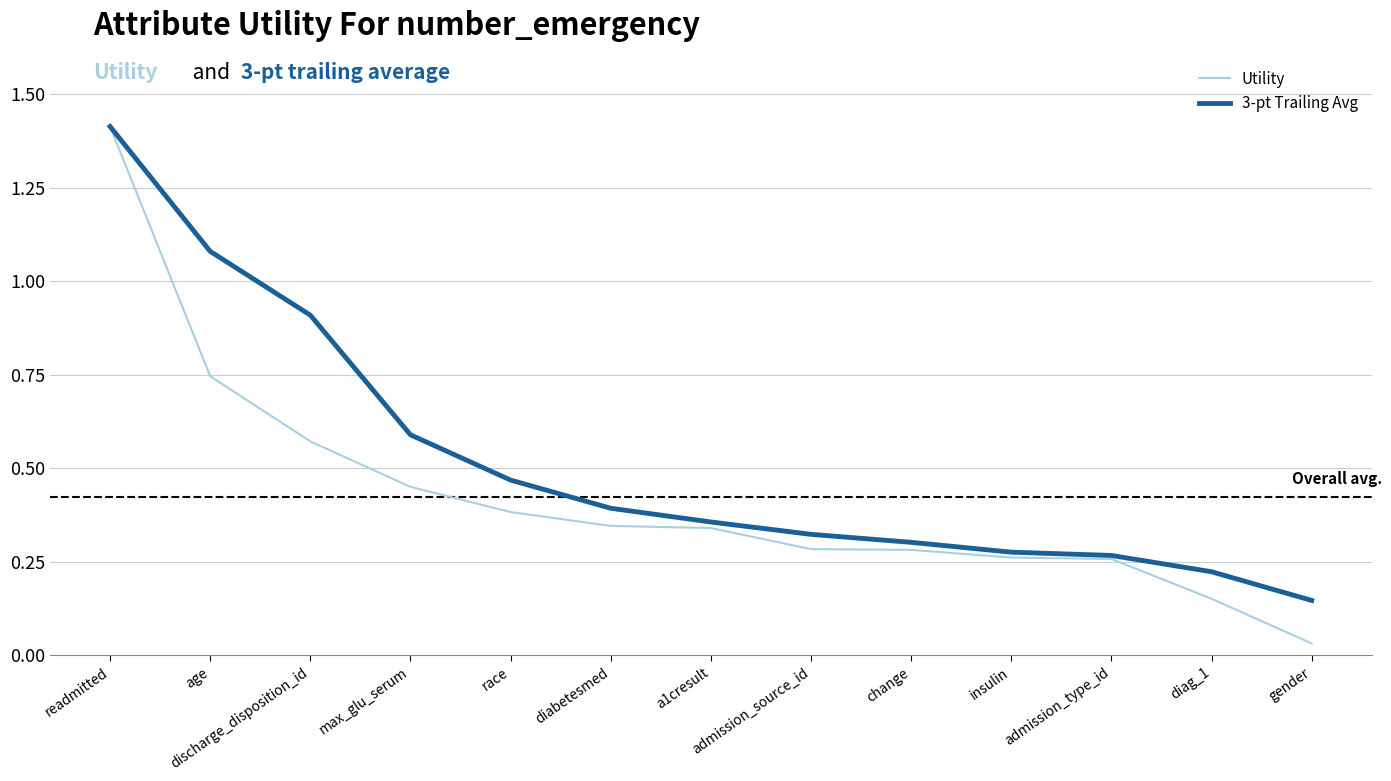

What is the difference between the second highest and minimum values in the 3-pt Trailing Avg series?

0.9